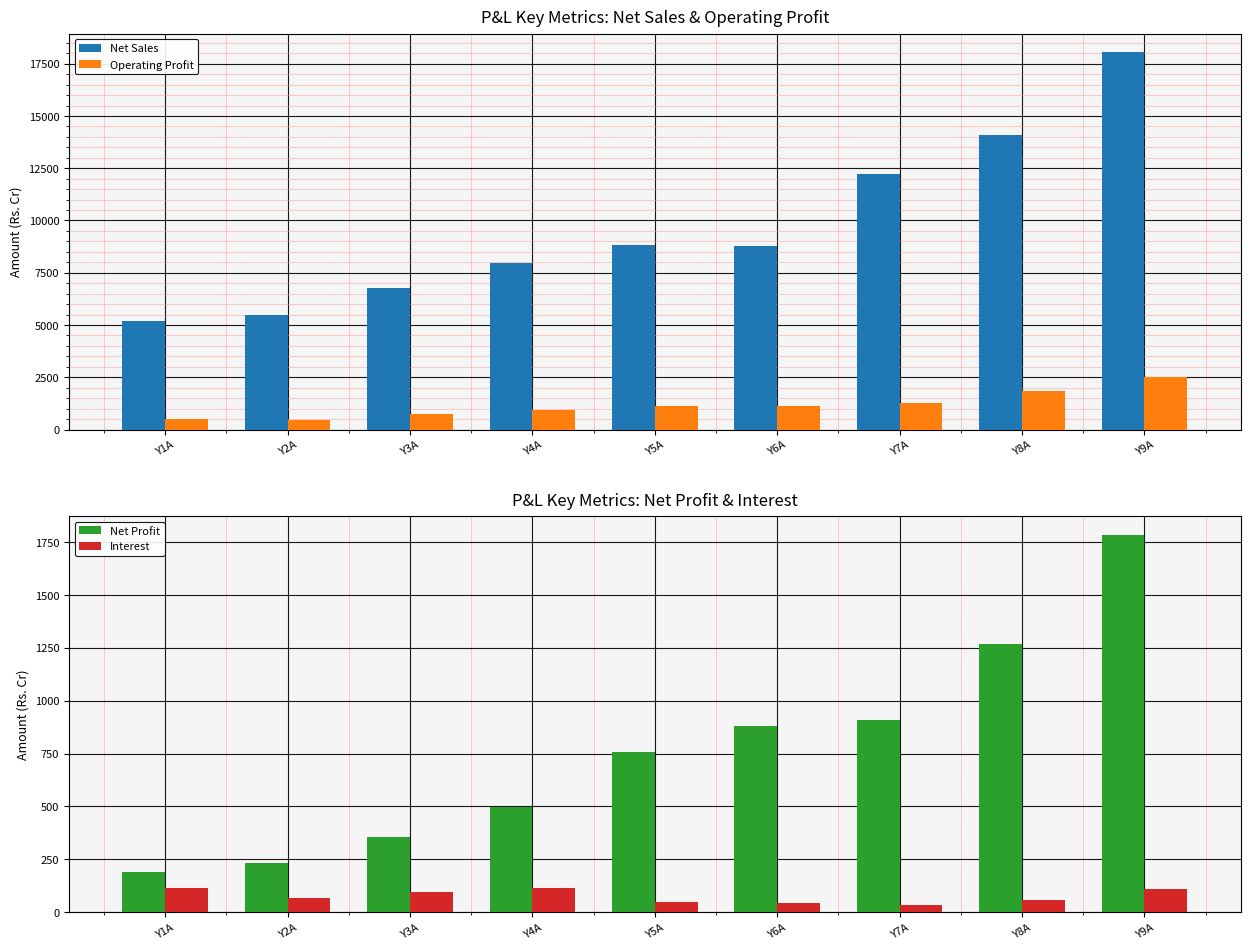

At which category does the chart reach its peak across all series?

Y9A